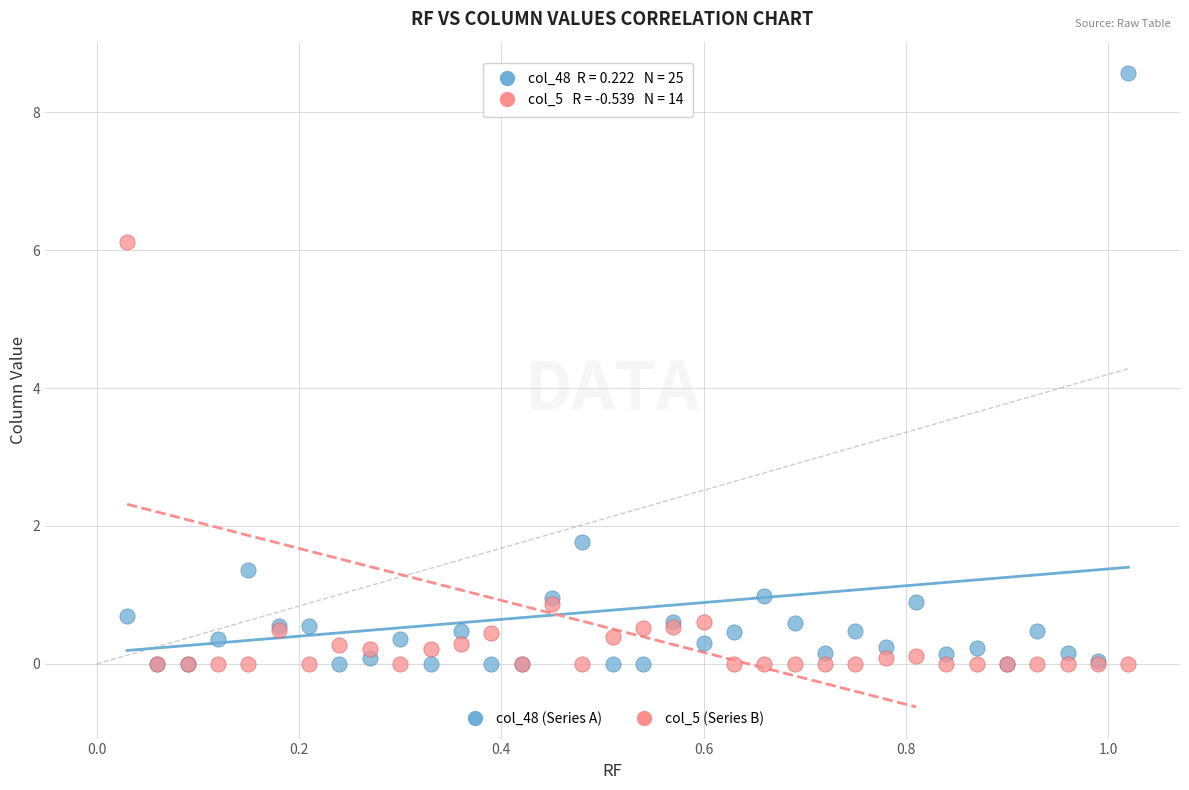

What are all the series names shown in the legend?

col_48 (Series A), col_5 (Series B)